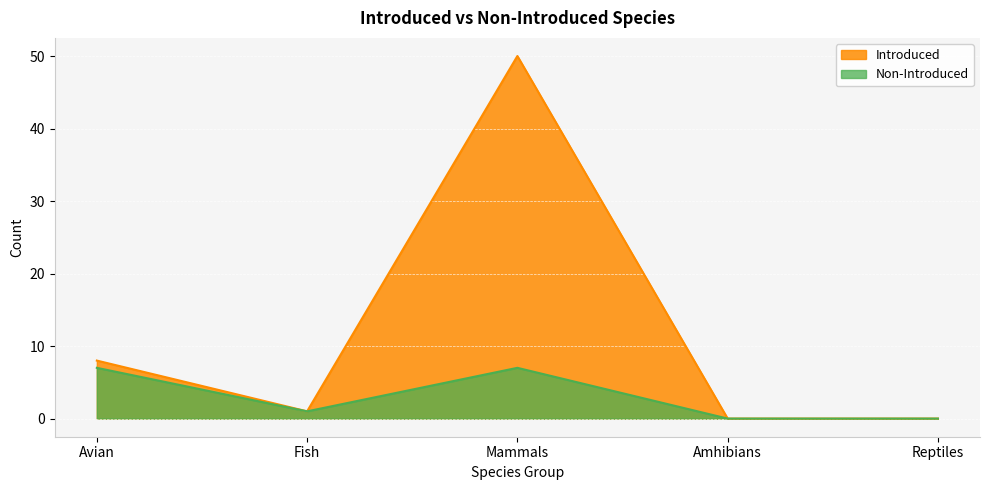

What is the average value of the Non-Introduced series?

3